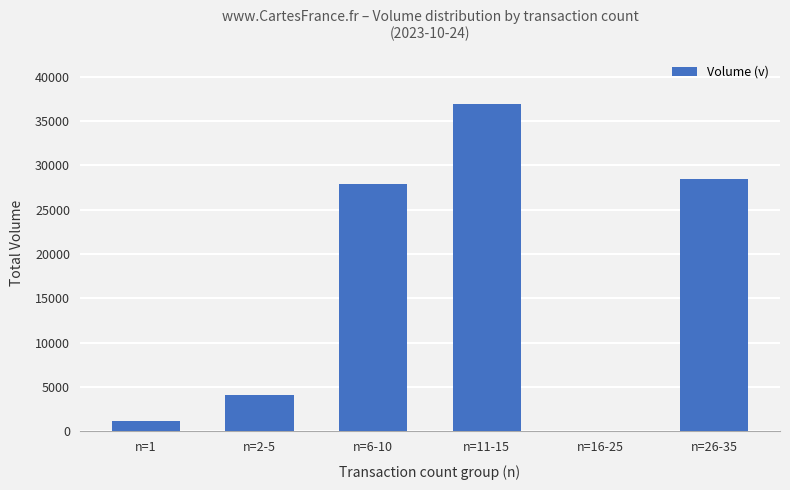

Is it true that the value at n=6-10 is 27874?

True